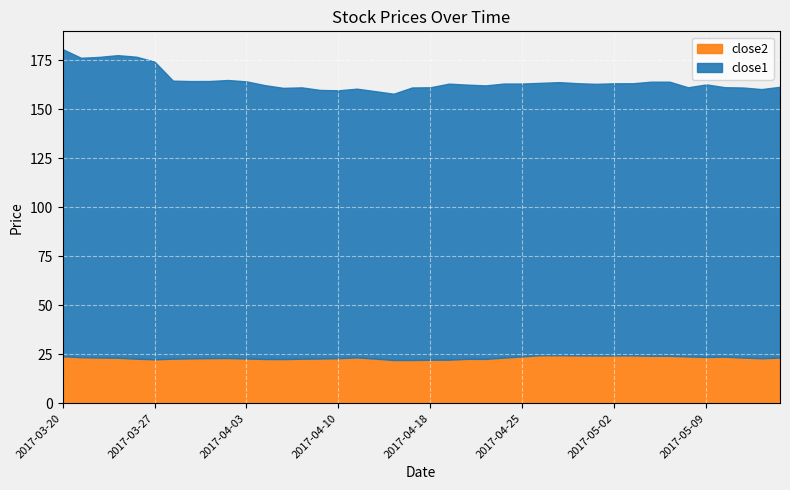

The value of close2 at 11 is 37.0. True or false?

False